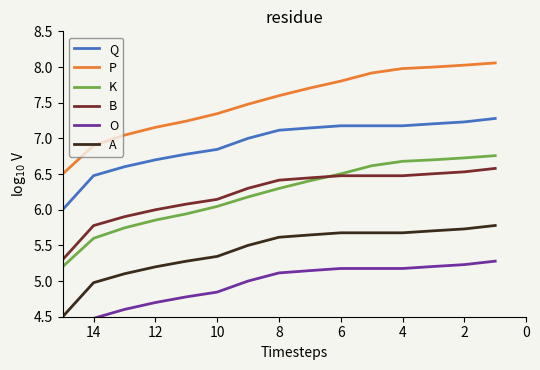

What is the highest value of the Q series?

7.3